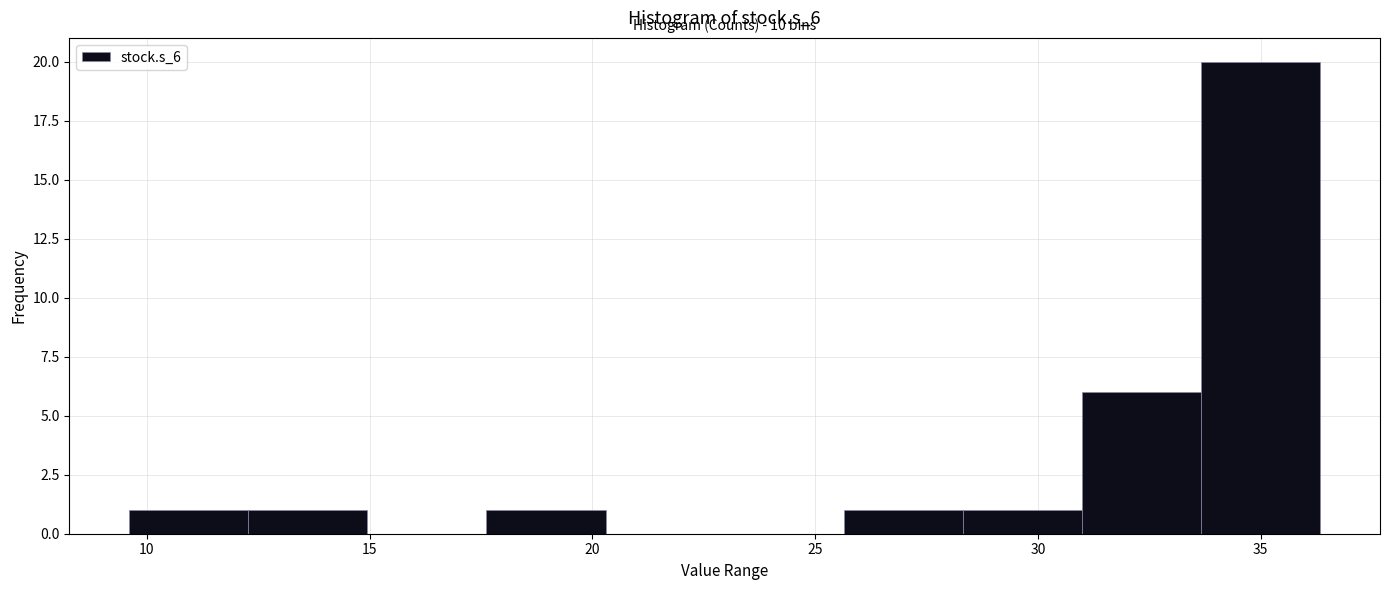

Which range on the x-axis has the tallest bar?

33.5 to 36.5